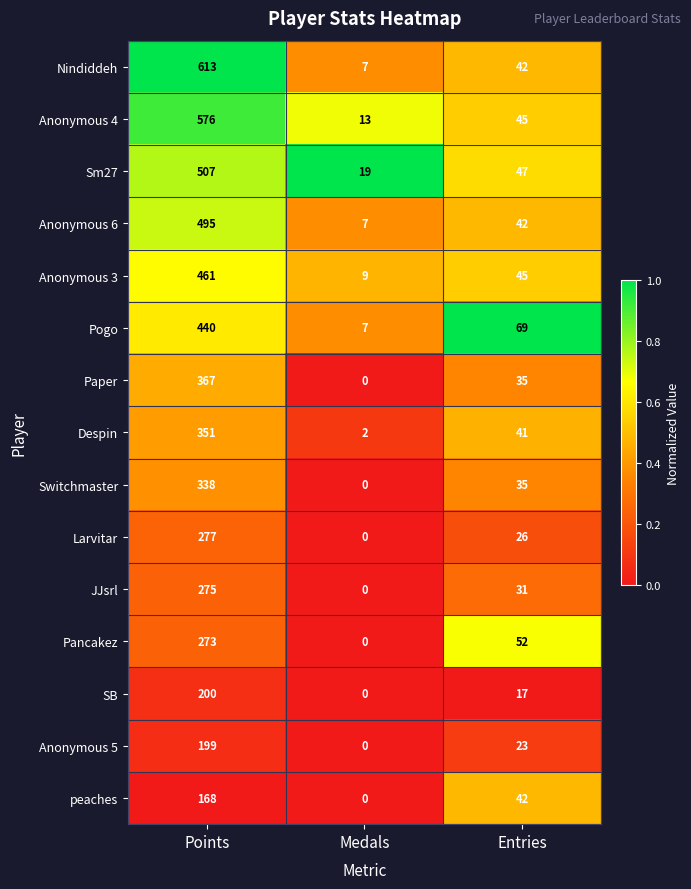

What is the sum of the Sm27 values at Points and Medals?

526